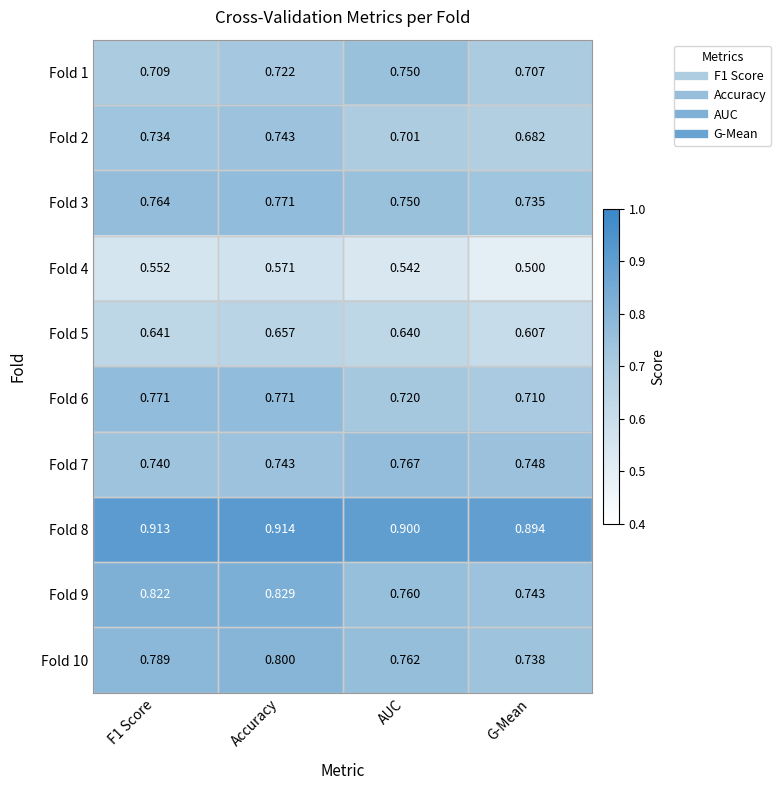

What is the spread (max minus min) of values at Accuracy?

0.3